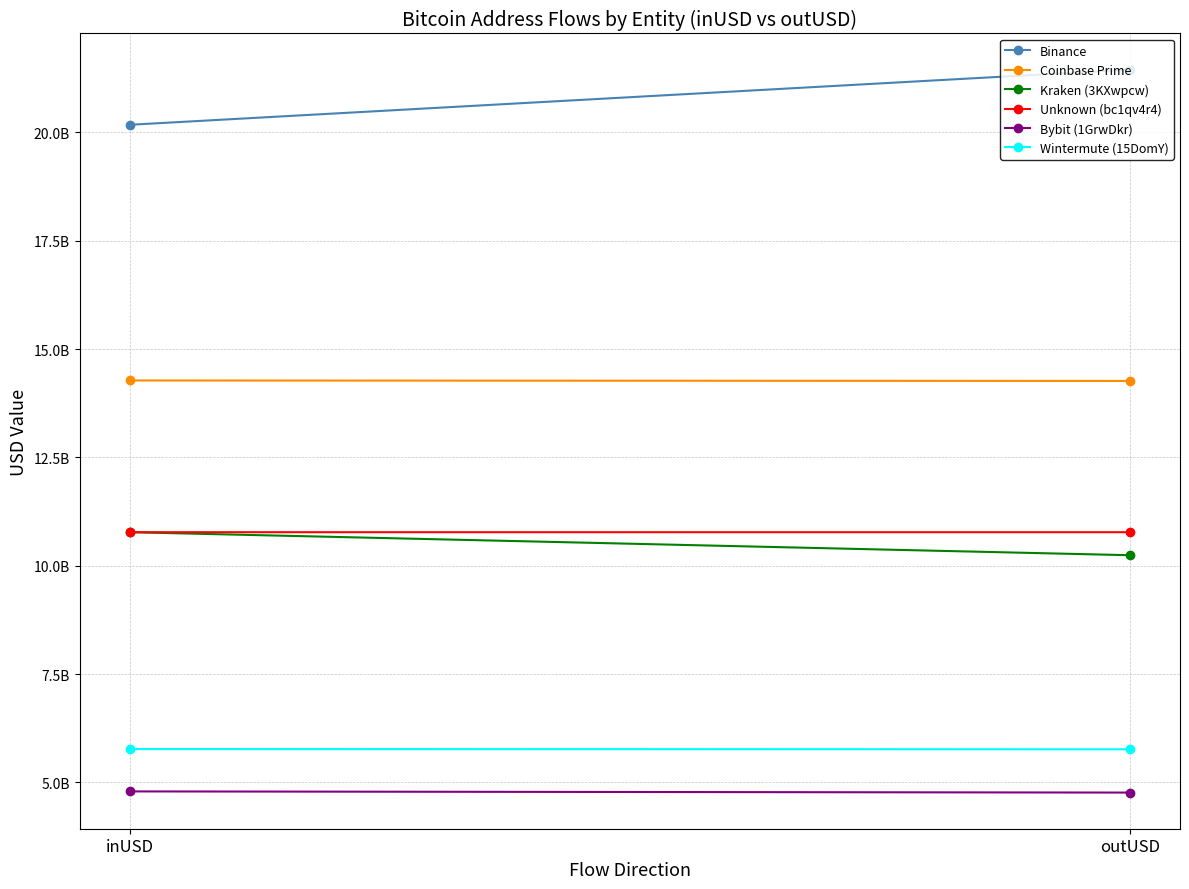

Which series has the largest total across all categories?

Binance